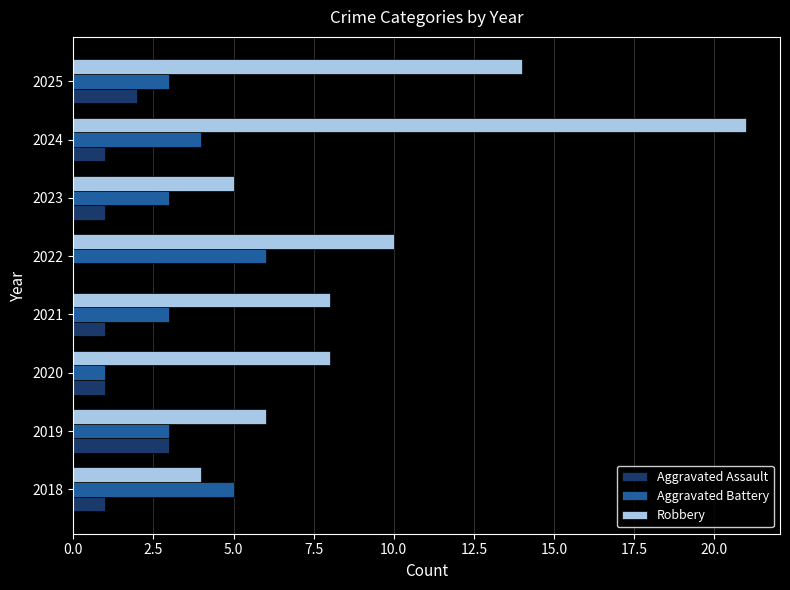

Between 2019 and 2025, which series saw the biggest shift?

Robbery